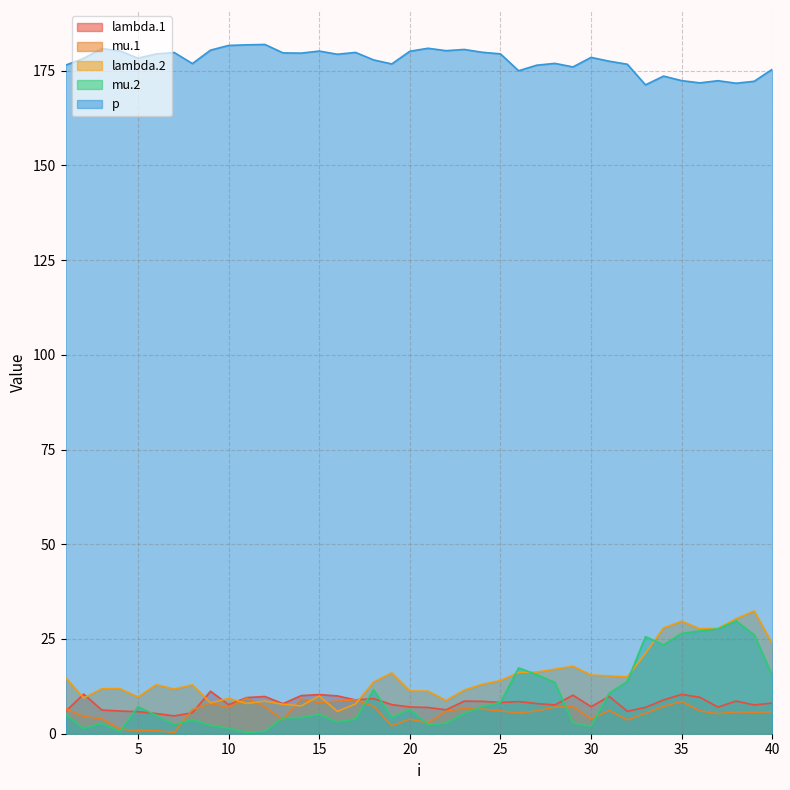

Reading right to left, list all the values displayed in this chart.

lambda.1: 40=8.1	39=7.6	38=8.6	37=7.0	36=9.6	35=10.4	34=8.9	33=6.9	32=5.9	31=9.8	30=7.1	29=10.2	28=7.6	27=8.0	26=8.5	25=8.2	24=8.5	23=8.6	22=6.3	21=6.9	20=7.1	19=7.7	18=9.3	17=8.9	16=10.0	15=10.3	14=10.1	13=7.9	12=9.8	11=9.5	10=7.7	9=11.2	8=5.5	7=4.7	6=5.3	5=5.8	4=6.0	3=6.3	2=10.4	1=5.9
mu.1: 40=5.8	39=5.7	38=5.7	37=5.3	36=6.0	35=8.5	34=7.2	33=5.4	32=3.6	31=6.2	30=3.9	29=7.1	28=7.0	27=6.0	26=5.5	25=6.0	24=6.5	23=6.7	22=6.0	21=2.9	20=3.8	19=2.1	18=7.2	17=9.0	16=8.6	15=8.2	14=9.2	13=3.7	12=7.1	11=9.4	10=6.9	9=8.0	8=6.3	7=0.3	6=0.8	5=0.8	4=1.2	3=4.0	2=4.5	1=6.6
lambda.2: 40=23.8	39=32.4	38=30.3	37=27.8	36=27.7	35=29.7	34=27.9	33=21.2	32=15.0	31=15.3	30=15.5	29=17.8	28=17.0	27=16.3	26=16.1	25=14.0	24=13.0	23=11.5	22=8.8	21=11.2	20=11.3	19=16.0	18=13.6	17=7.9	16=5.9	15=9.9	14=7.4	13=7.8	12=8.6	11=8.0	10=9.3	9=8.1	8=12.9	7=11.8	6=12.9	5=9.7	4=11.9	3=11.9	2=9.4	1=14.8
mu.2: 40=15.4	39=26.1	38=29.8	37=27.7	36=27.2	35=26.5	34=23.5	33=25.6	32=13.8	31=10.7	30=2.0	29=2.8	28=13.6	27=15.6	26=17.4	25=8.3	24=7.2	23=5.3	22=2.8	21=2.4	20=6.4	19=4.3	18=11.6	17=3.9	16=3.1	15=5.1	14=4.3	13=4.2	12=0.6	11=0.4	10=1.5	9=2.2	8=3.8	7=2.4	6=4.9	5=7.2	4=0.5	3=2.8	2=1.4	1=5.1
p: 40=175.4	39=172.2	38=171.7	37=172.3	36=171.8	35=172.3	34=173.5	33=171.2	32=176.7	31=177.5	30=178.5	29=176.0	28=176.9	27=176.4	26=175.0	25=179.4	24=179.8	23=180.6	22=180.3	21=180.9	20=180.1	19=176.8	18=177.8	17=179.8	16=179.3	15=180.1	14=179.6	13=179.7	12=181.9	11=181.8	10=181.6	9=180.4	8=176.8	7=179.8	6=179.4	5=178.3	4=180.2	3=180.8	2=178.2	1=176.4